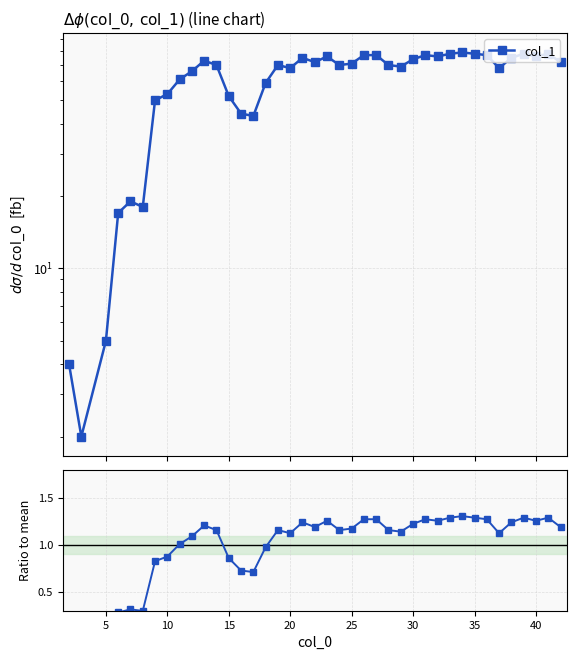

What is the value of the col_1 point at the 38th from the left?

76.0